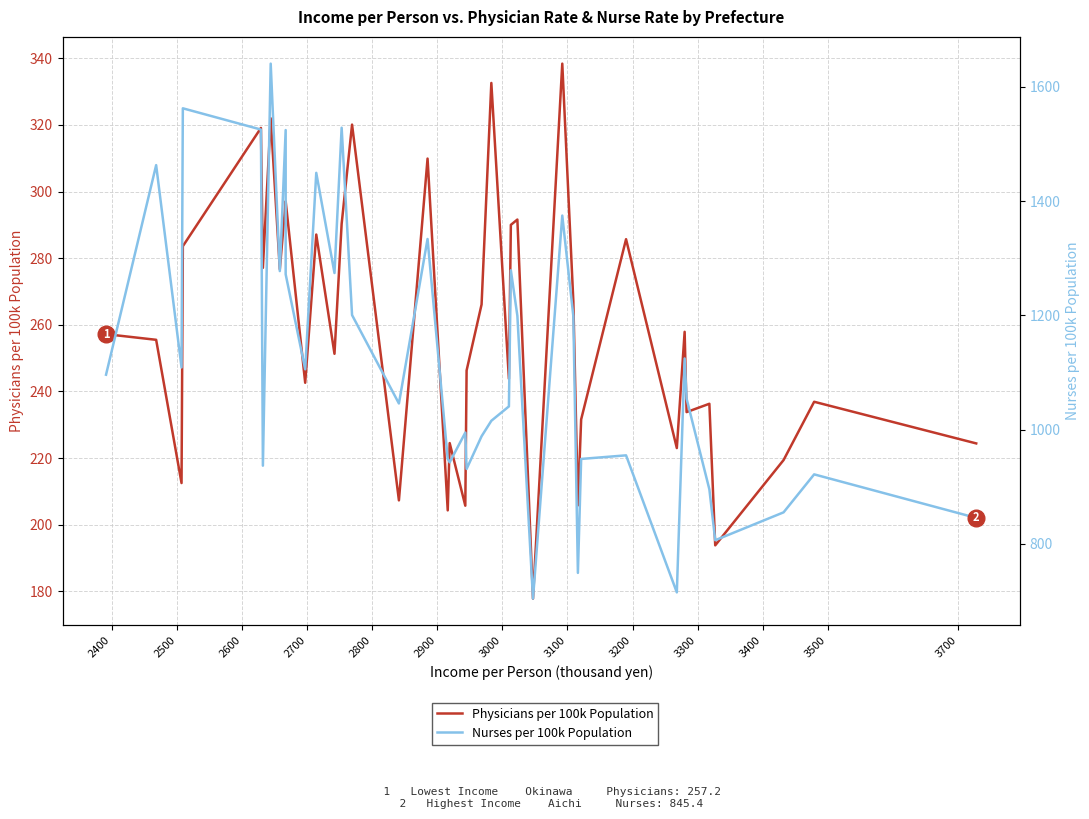

Reading left to right, transcribe all the data shown in this chart.

Physicians per 100k: 257.2	255.5	212.5	283.6	319.1	277.1	322.0	276.7	297.0	297.1	242.6	287.1	251.3	290.3	320.1	207.3	309.9	204.3	224.5	205.7	246.3	266.1	332.6	243.8	290.0	291.6	177.8	338.4	267.1	205.8	231.6	285.7	223.0	257.9	233.8	236.3	193.8	219.4	236.9	224.4
Nurses per 100k: 1096.1	1463.0	1108.8	1562.5	1525.3	936.8	1640.7	1277.5	1524.4	1271.9	1105.5	1449.5	1274.1	1528.5	1200.5	1045.7	1333.7	948.7	942.7	994.7	931.1	988.3	1015.4	1040.6	1278.9	1199.3	704.0	1374.7	1198.5	749.1	948.6	954.9	715.0	1124.5	1054.1	895.4	806.3	855.1	921.6	845.4